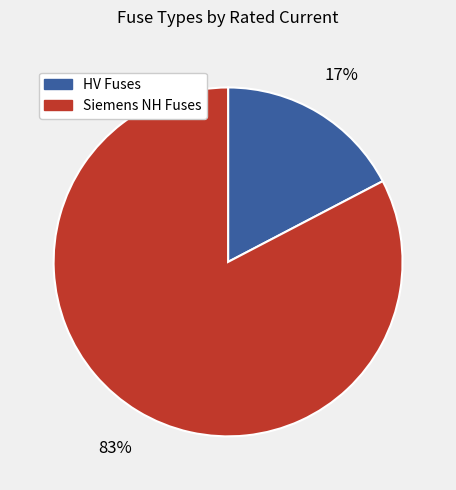

Does any single category account for the majority?

Yes